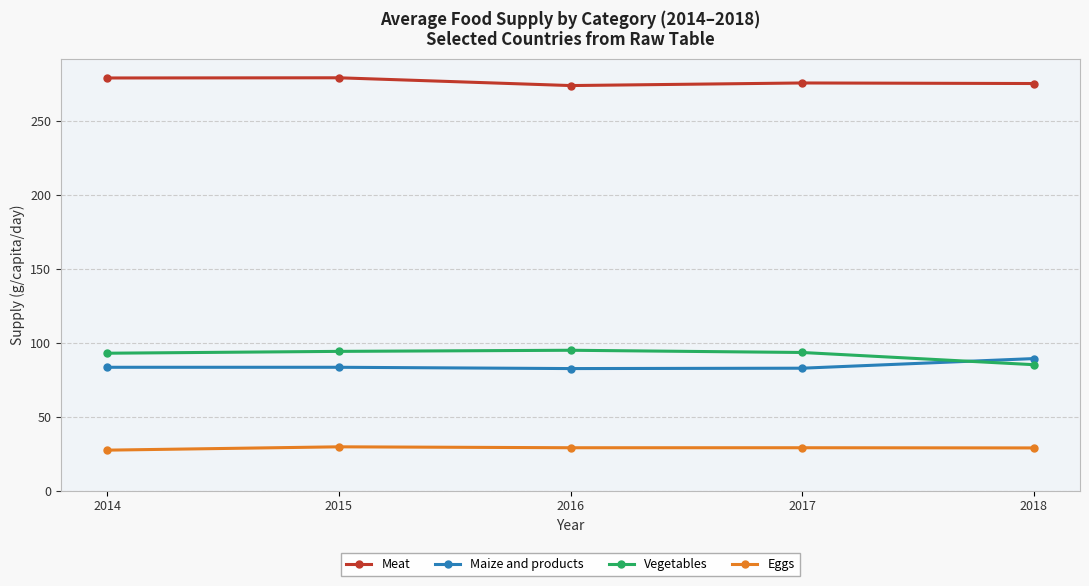

What is the approximate value of Vegetables at 2017?

93.4